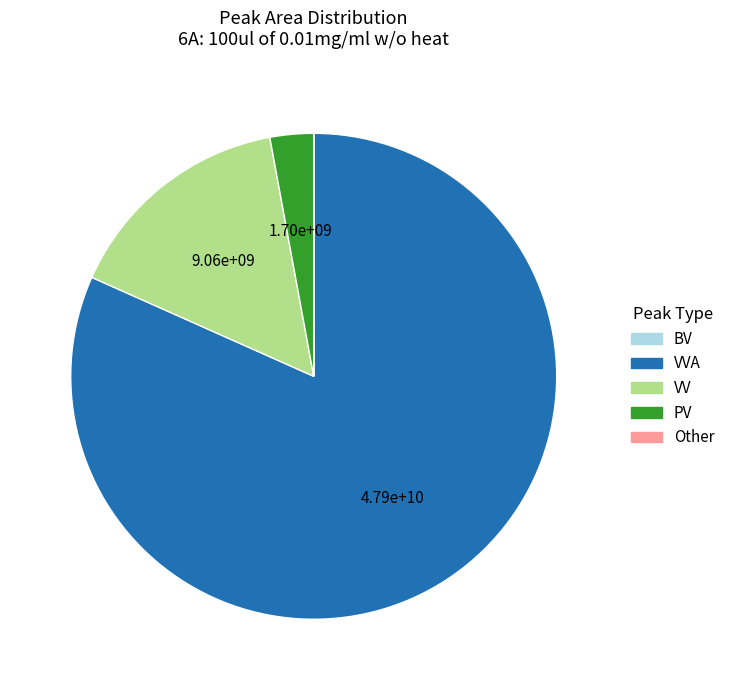

Is there any slice that represents more than half of the pie?

Yes